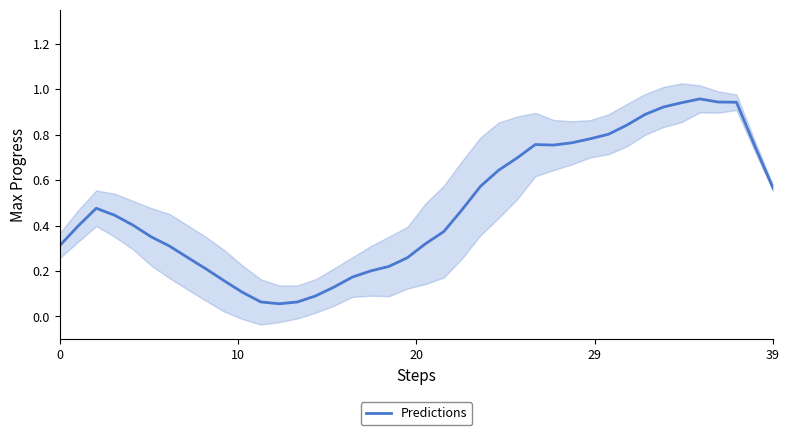

Is it true that Predictions equals 0.9 at 39?

False